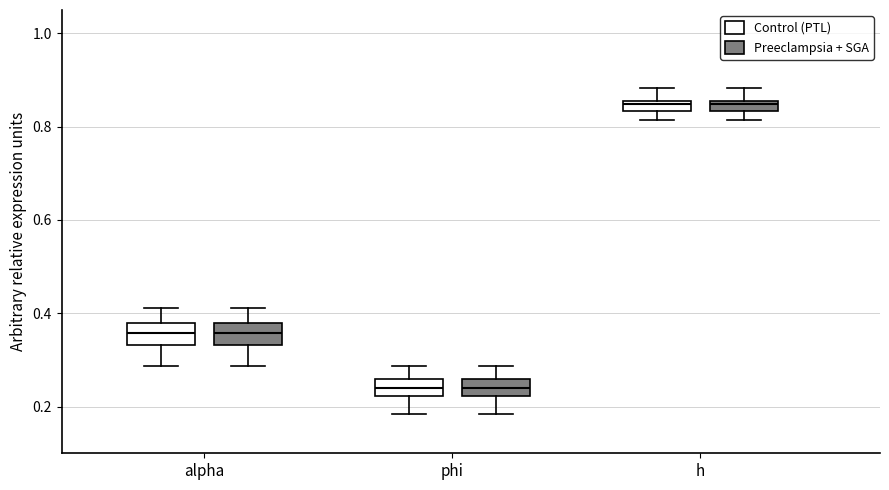

Where is the lower edge of the box for phi (Control (PTL)) on the y-axis? The values are not printed on the chart, so give them approximately, as read against the axis.

0.22